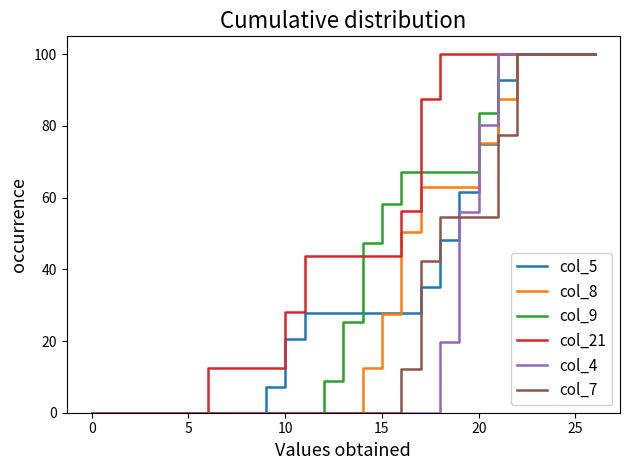

Which series has the largest total across all categories?

col_21